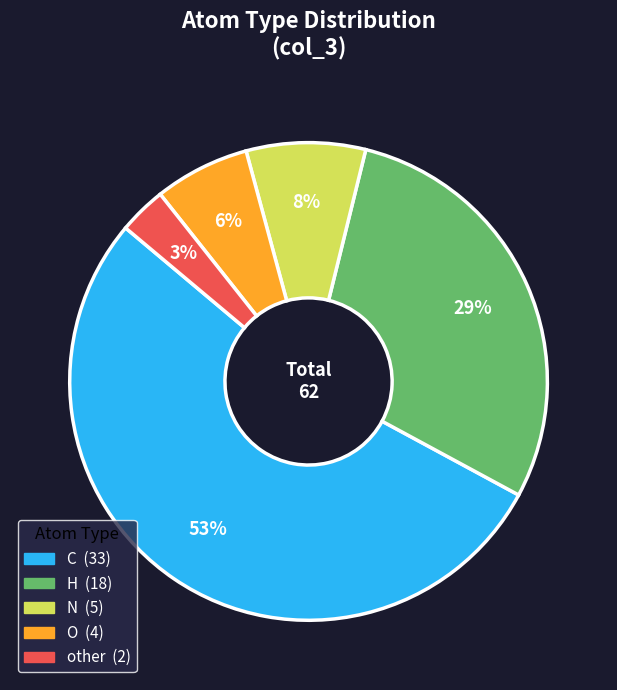

To the nearest percent, what percentage of the pie is N?

8%